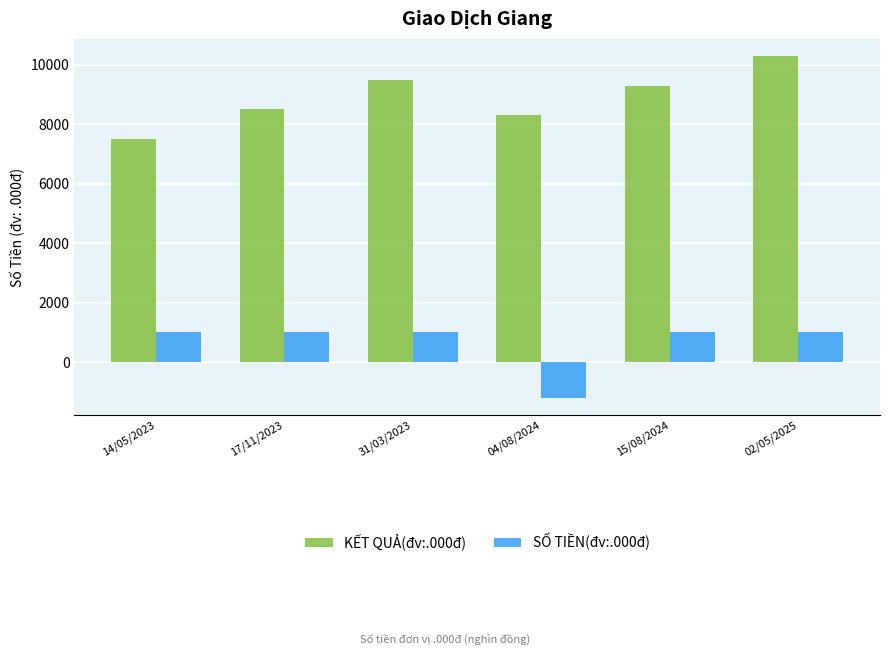

Rank the series at 14/05/2023 from highest to lowest value.

KẾT QUẢ(đv:.000đ), SỐ TIỀN(đv:.000đ)